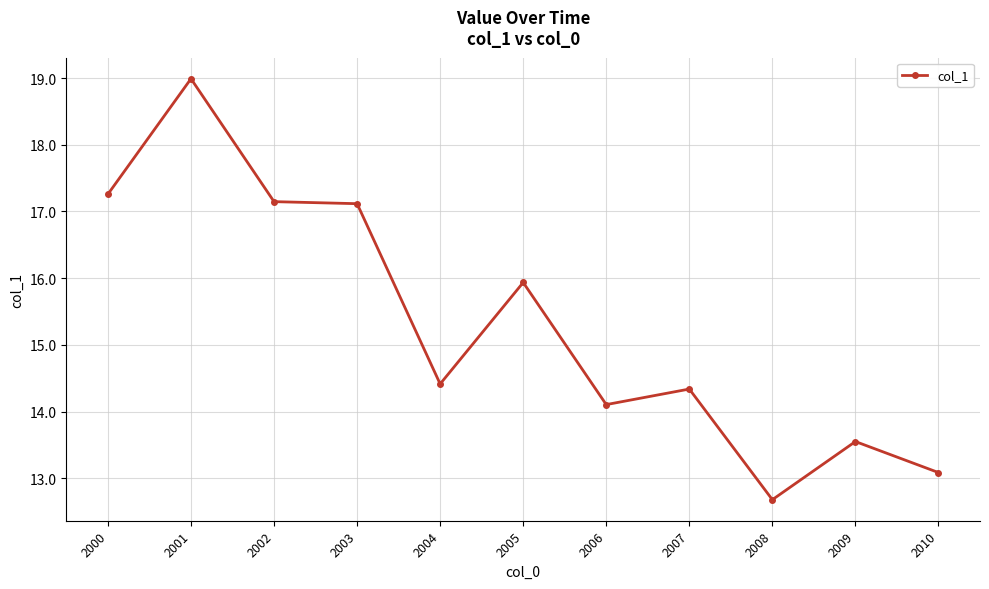

What is the difference between the values at 2002 and 2005?

1.2